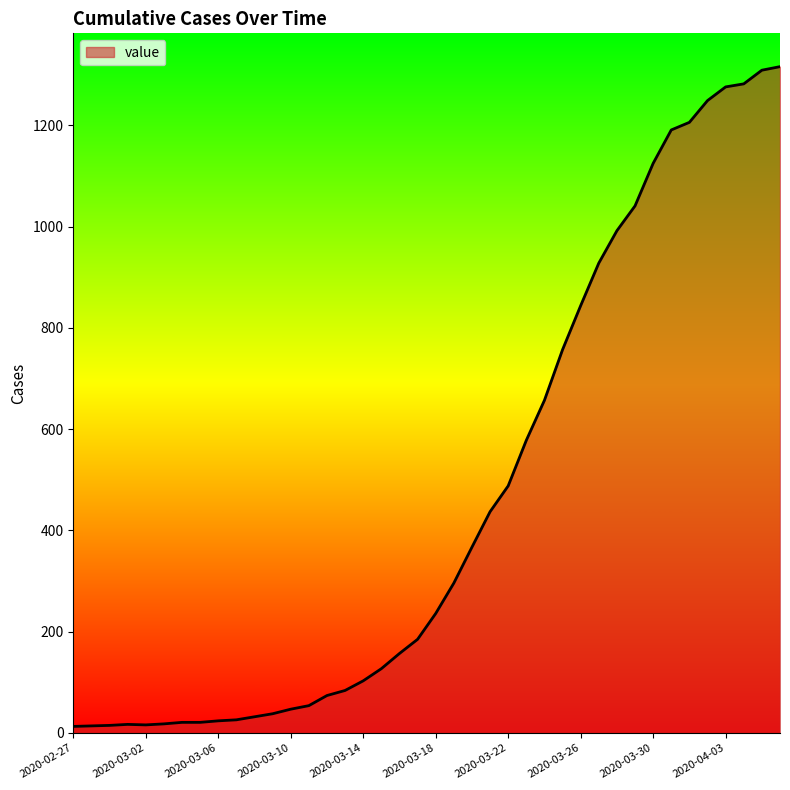

What is the difference between the maximum and second lowest values?

1302